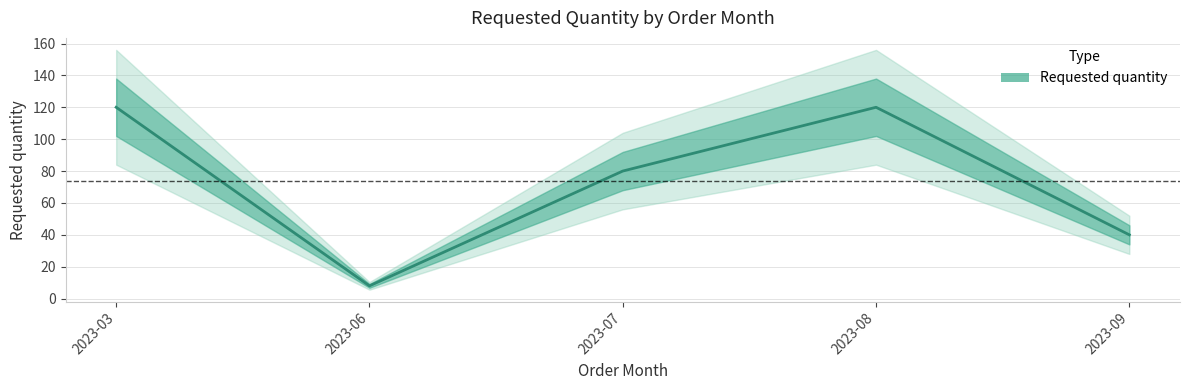

What is the difference between the values at 2023-06 and 2023-03?

112